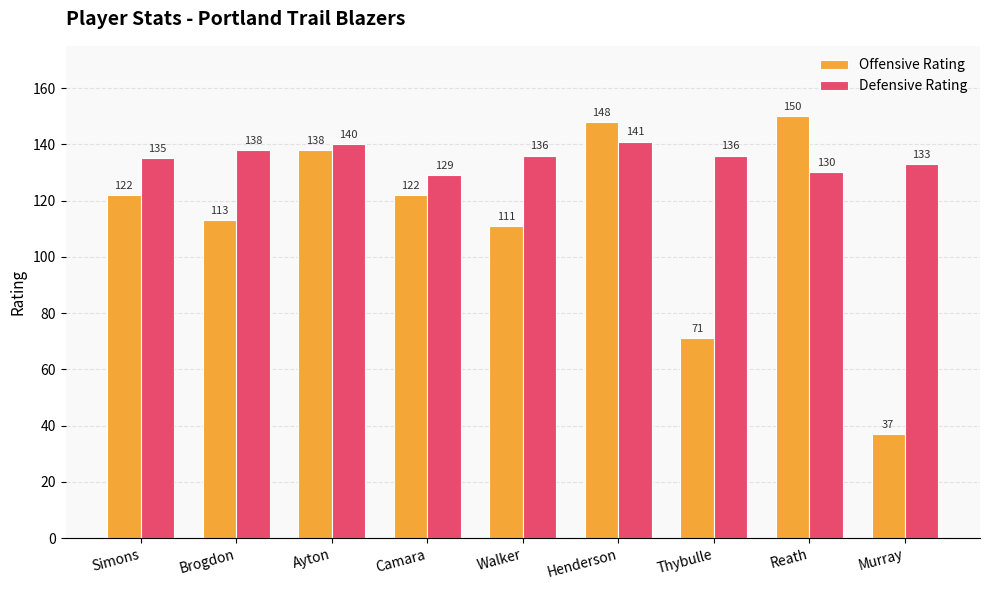

How many Defensive Rating values are between 133 and 138?

5